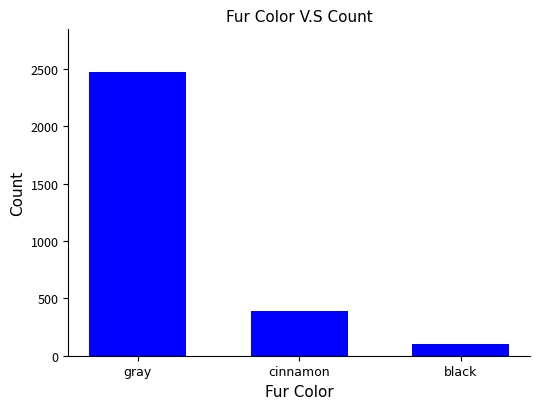

What is the greatest value displayed?

2473